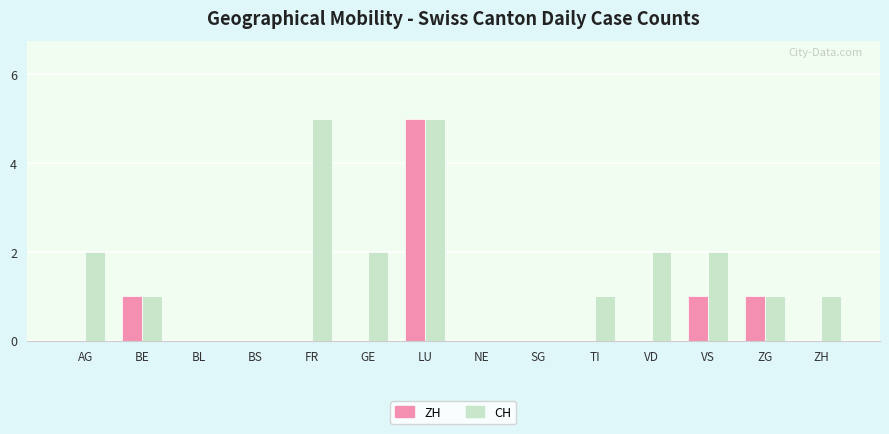

At which category is the sum across all series the highest?

LU